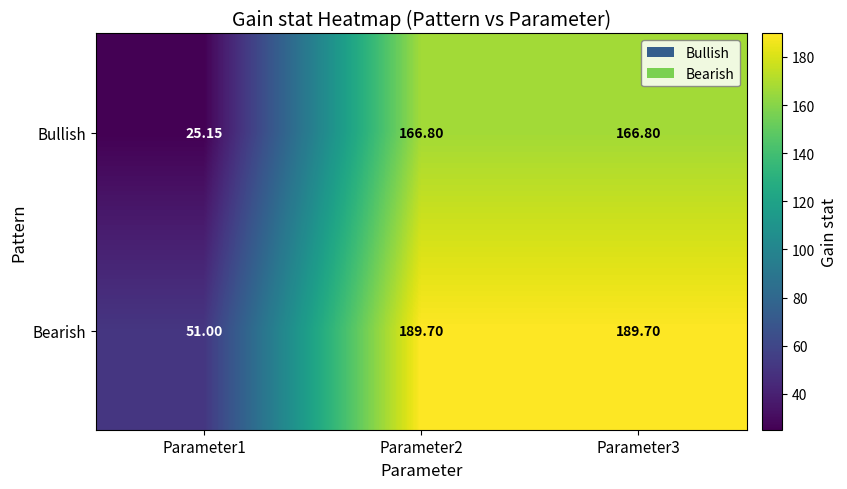

Is the value of Bearish at Parameter1 greater than the value of Bullish at Parameter2?

No